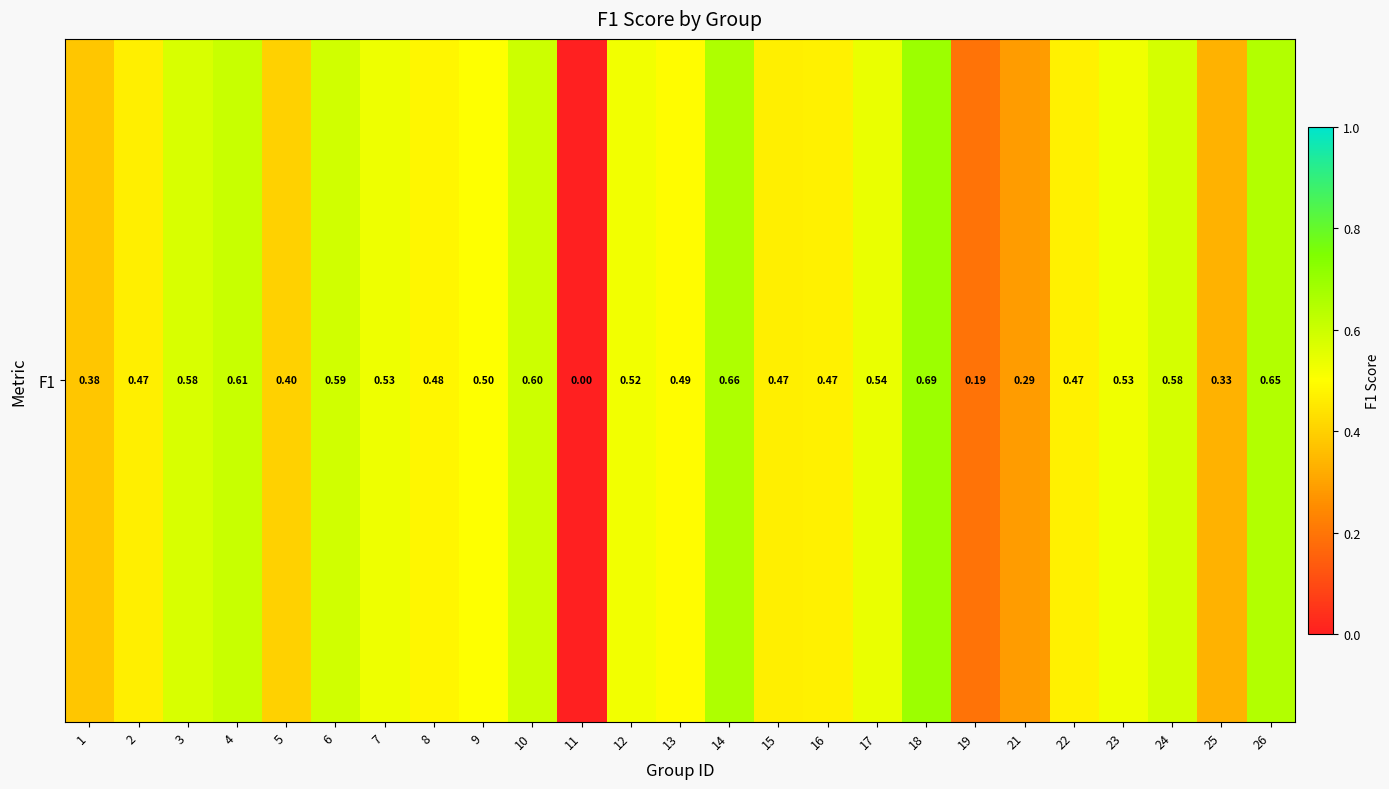

What is the change in value from 2 to 7?

+0.1